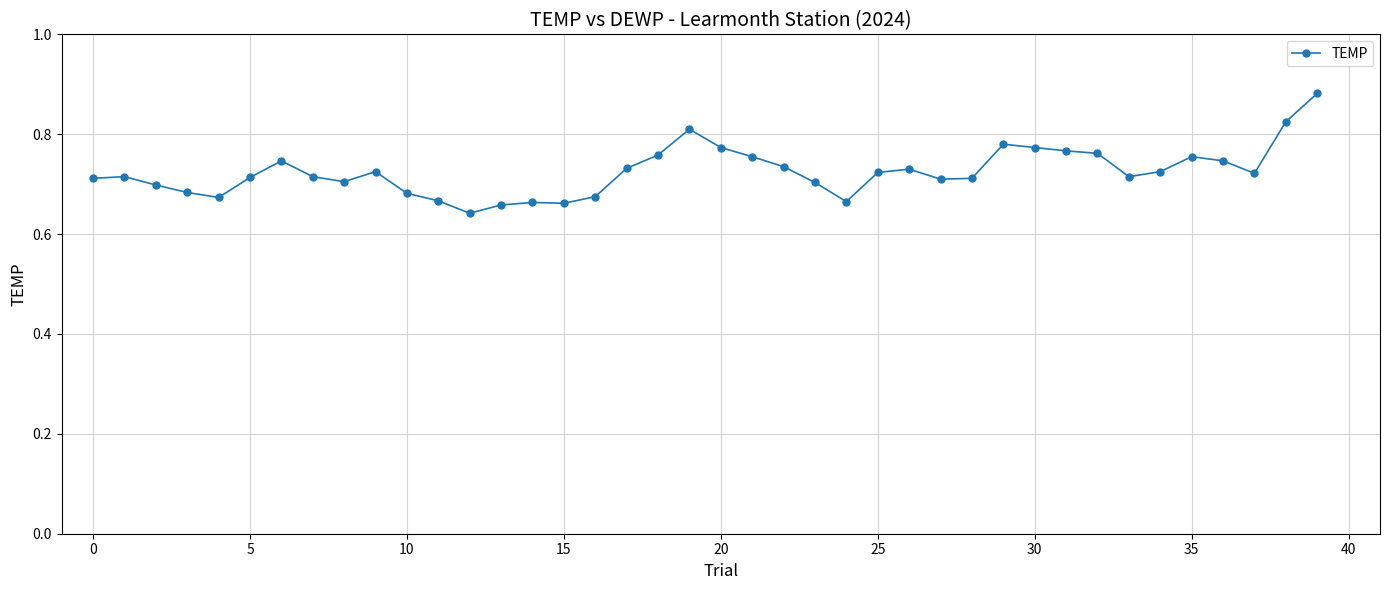

What is the sum of all values?

29.0